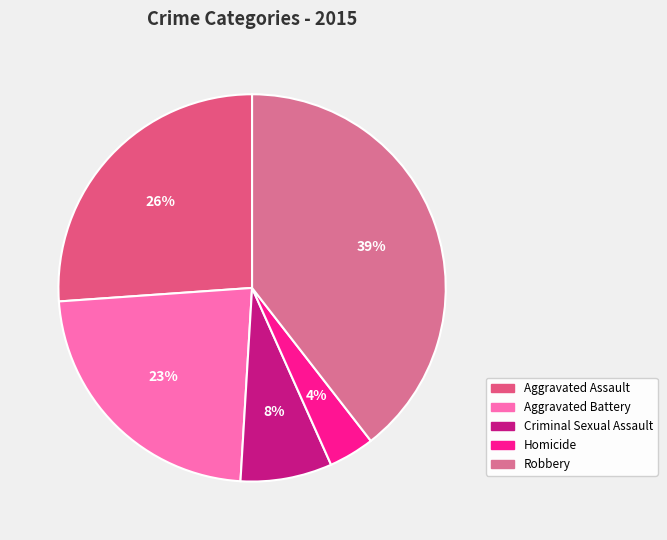

How many slices are in this pie chart?

5